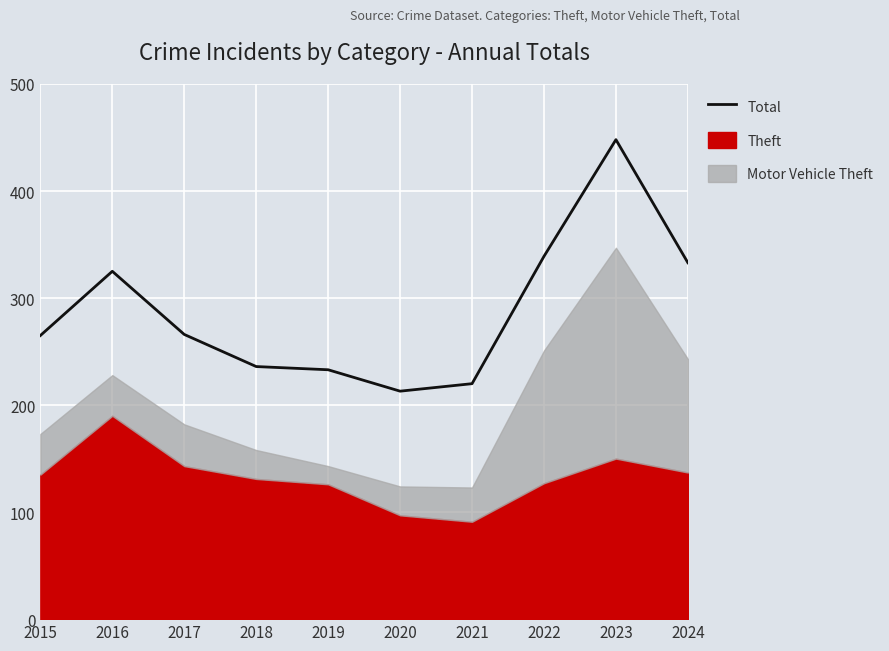

Where does the data first go above 266?

2016